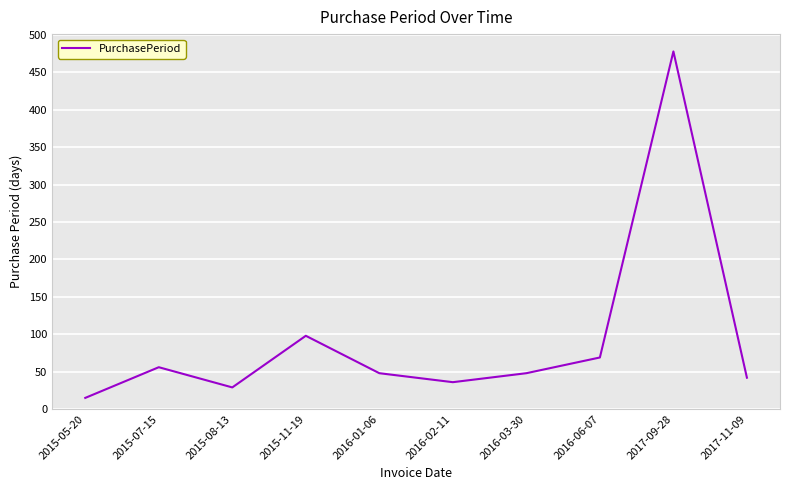

What is the change in value from 2015-11-19 to 2016-03-30?

-50